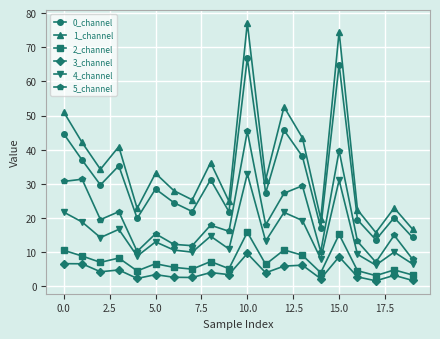

Which series has the largest range (max minus min)?

1_channel